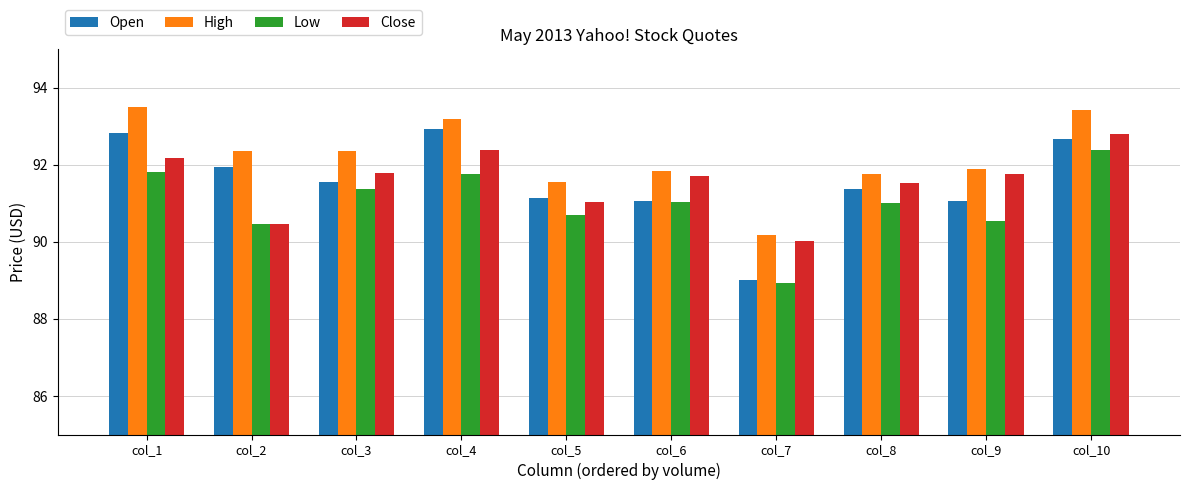

What is the spread (max minus min) of values at col_6?

0.8